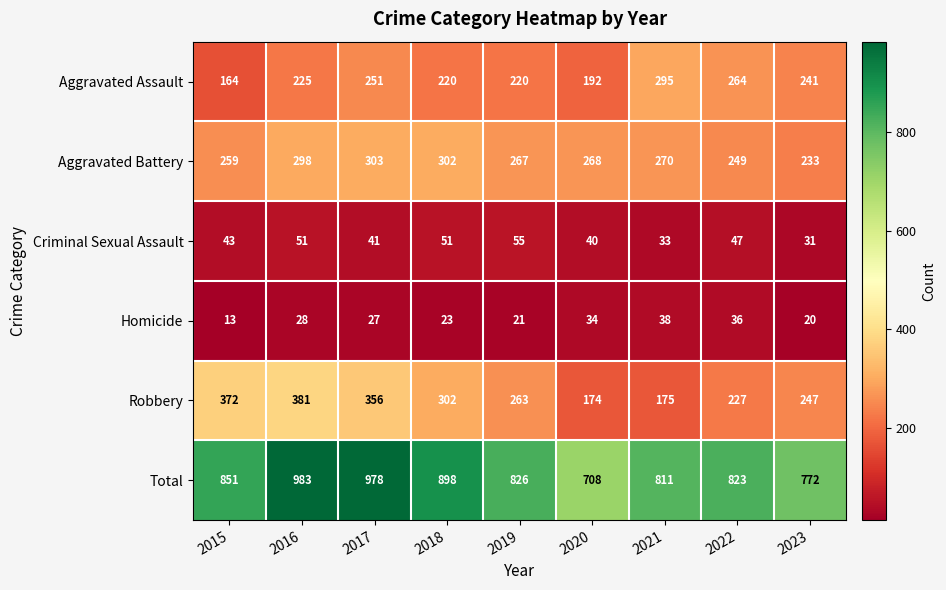

What is the total value across all series at 2015?

1702